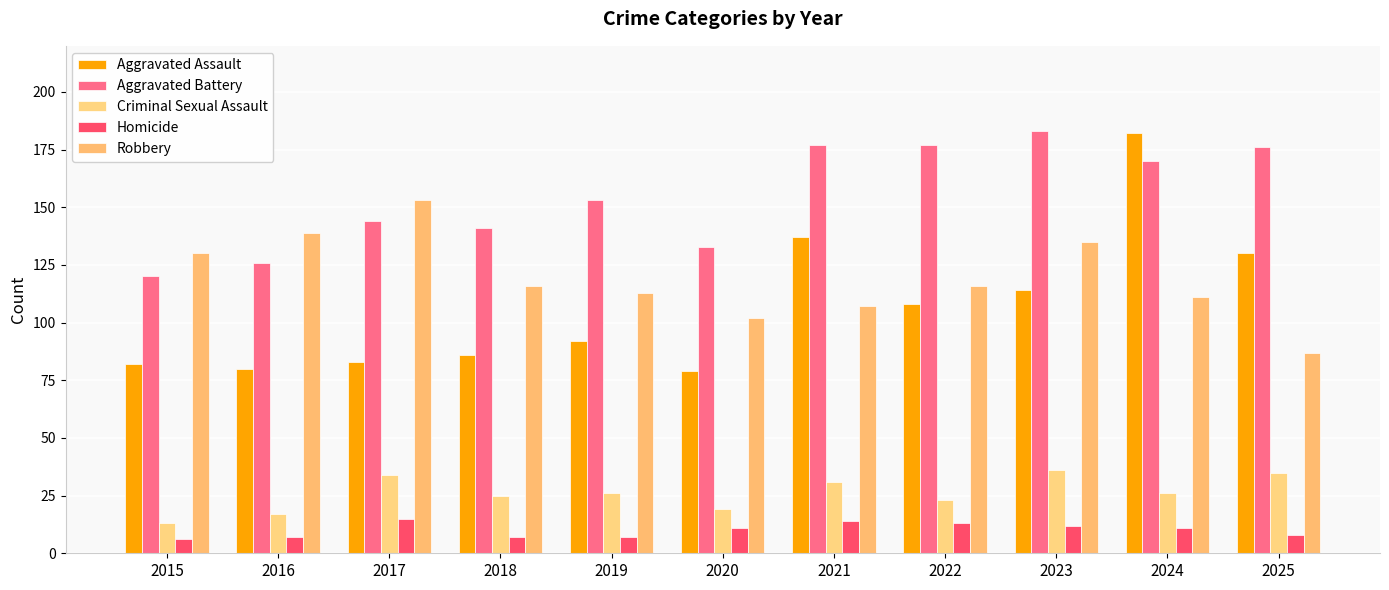

Which series changed the most between 2023 and 2025?

Robbery